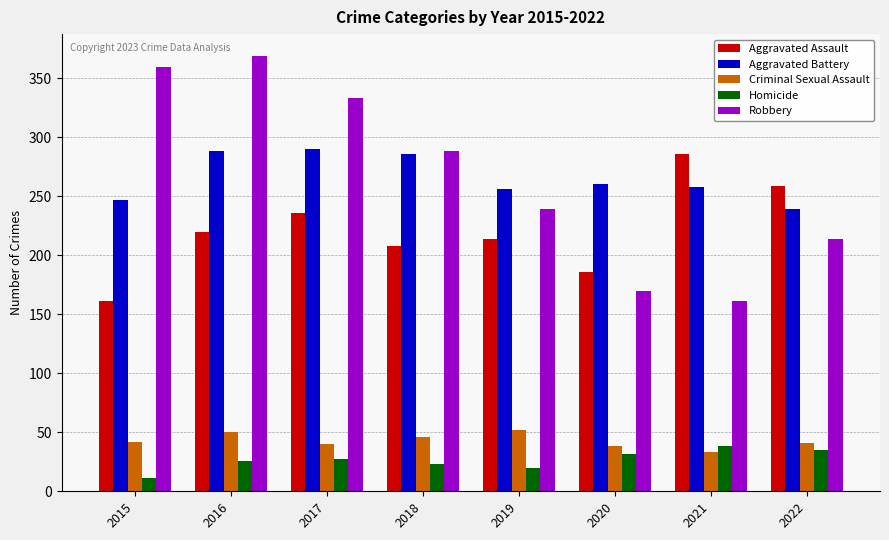

Rank the series by their maximum value, from highest to lowest.

Robbery, Aggravated Battery, Aggravated Assault, Criminal Sexual Assault, Homicide